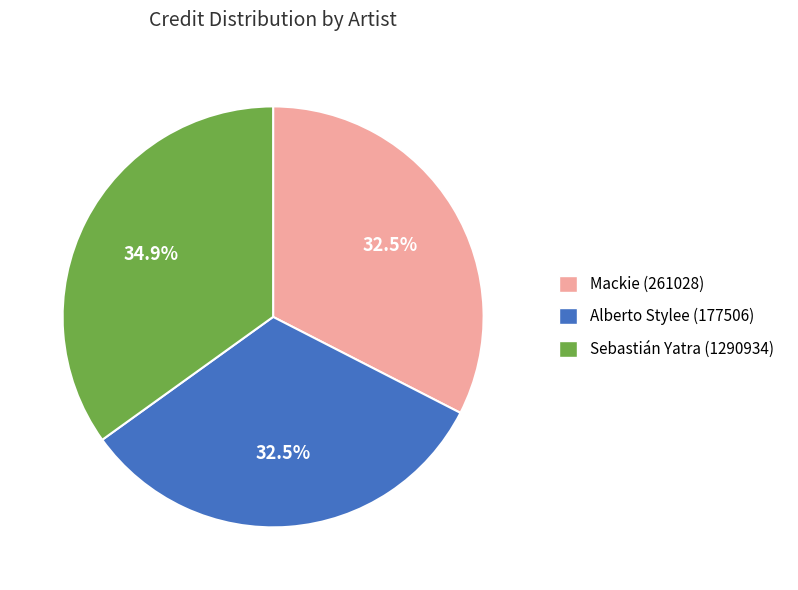

Which has a higher value, Sebastián Yatra (1290934) or Mackie (261028)?

Sebastián Yatra (1290934)